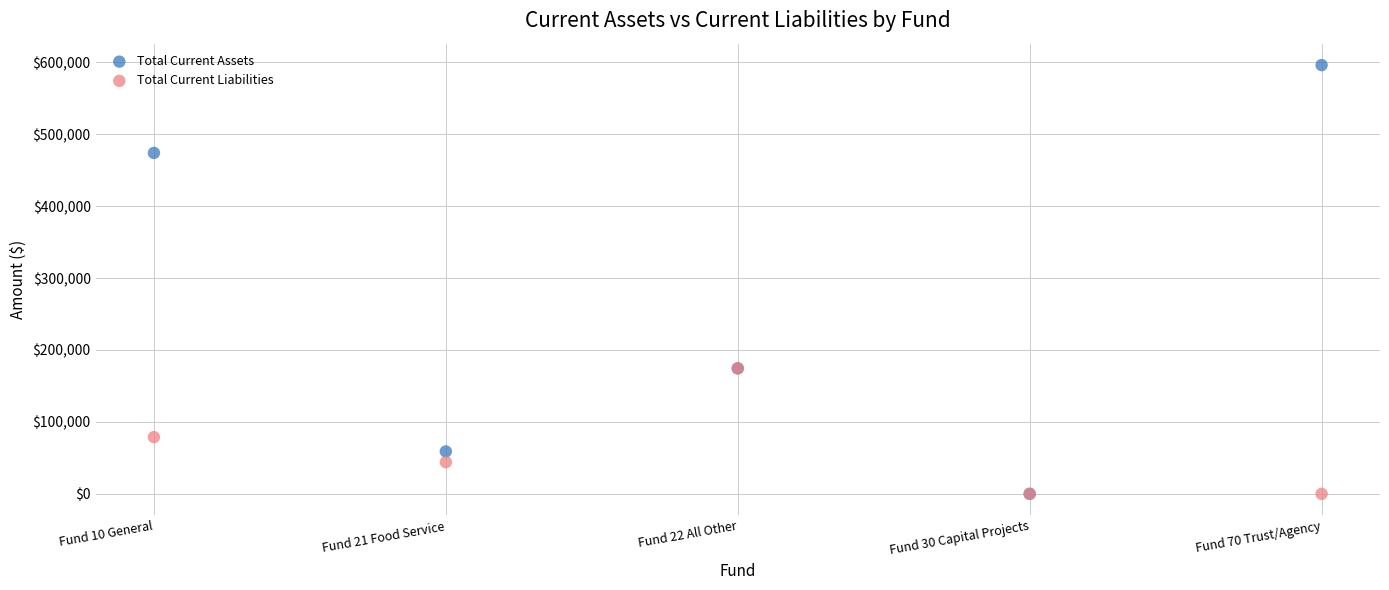

In the Total Current Liabilities series, what Y value is closest to 87231?

78912.3